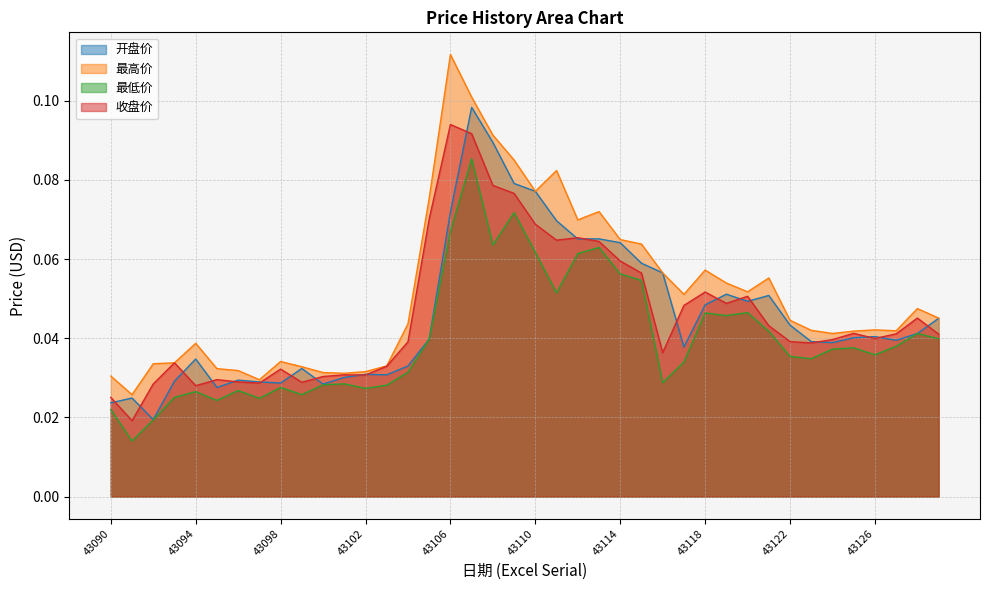

The value of 收盘价 at 43104 is 0.0. True or false?

True